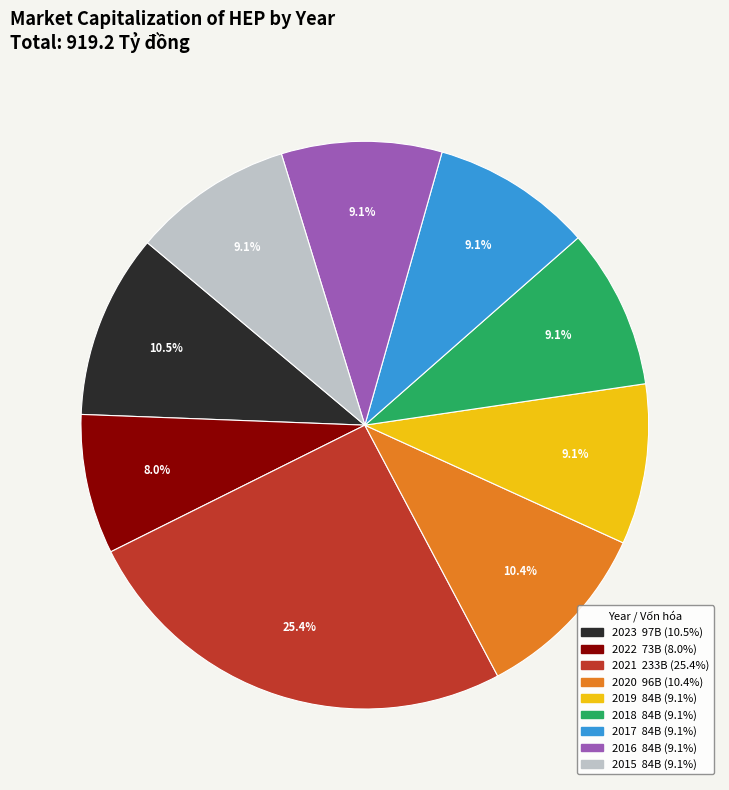

What is the ratio of the value at 2017 to the value at 2015?

1.0